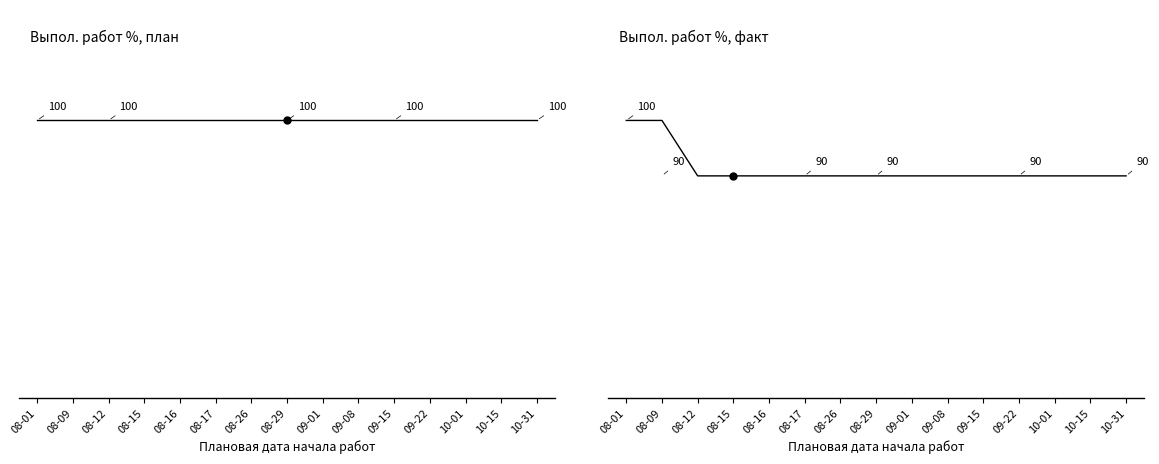

What is the maximum value shown in the chart?

100